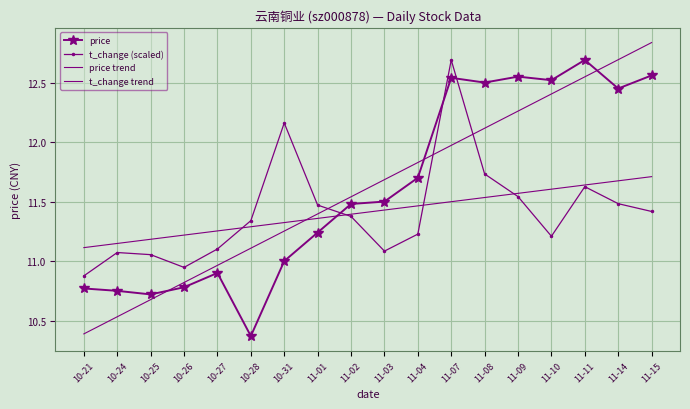

True or false: t_change trend has more than 1 interior local peaks.

False